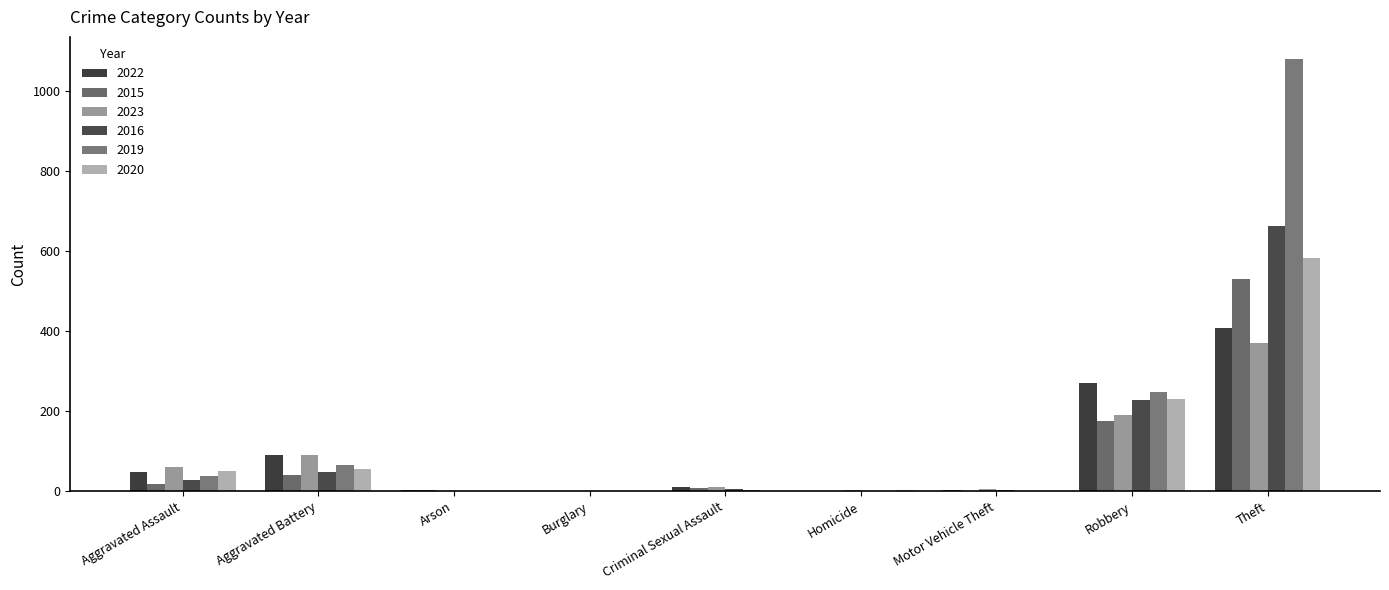

Is the value of 2015 at Aggravated Battery greater than the value of 2019 at Arson?

Yes